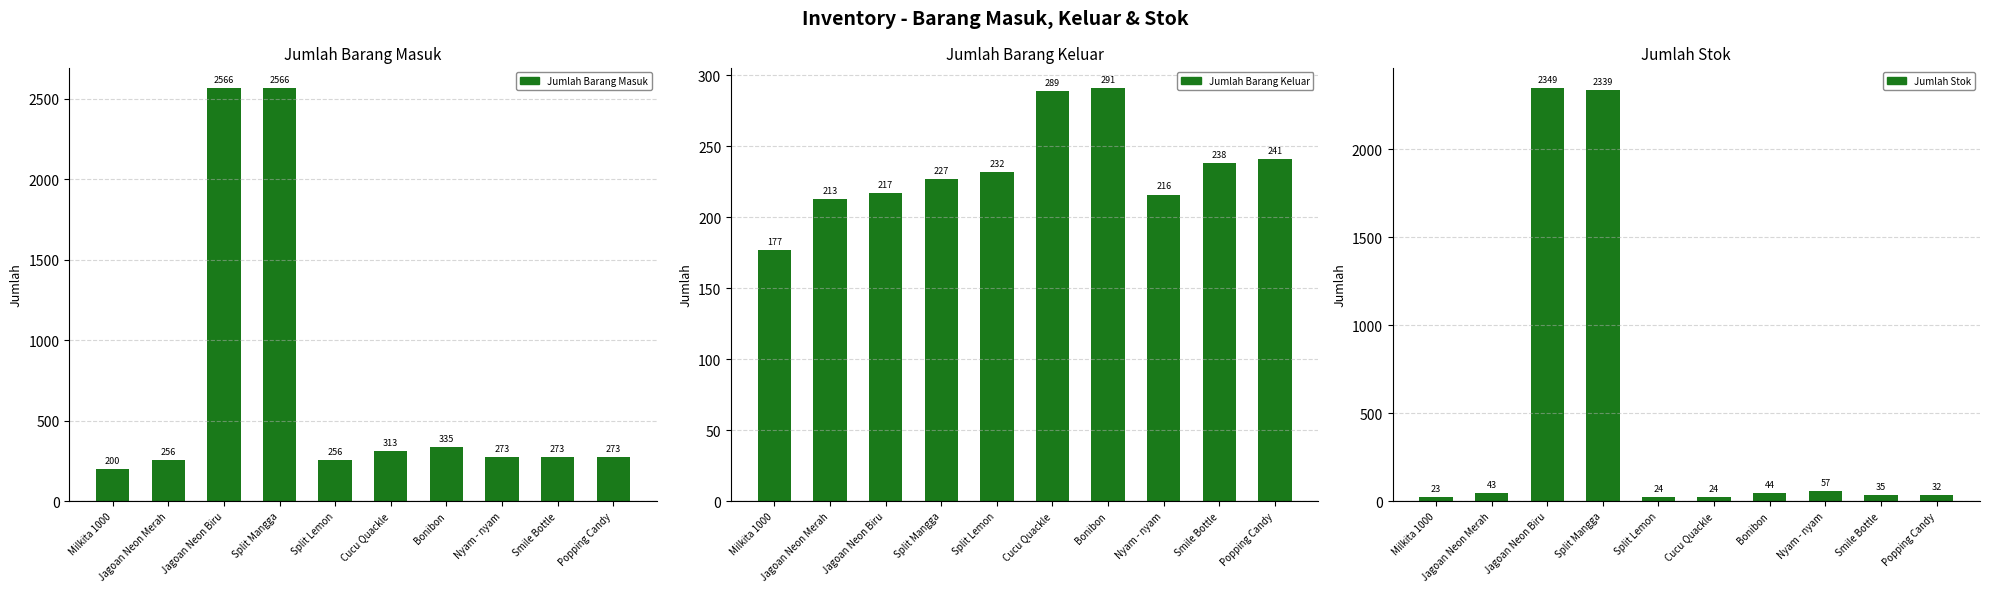

What are all the series names shown in the legend?

Jumlah Barang Masuk, Jumlah Barang Keluar, Jumlah Stok